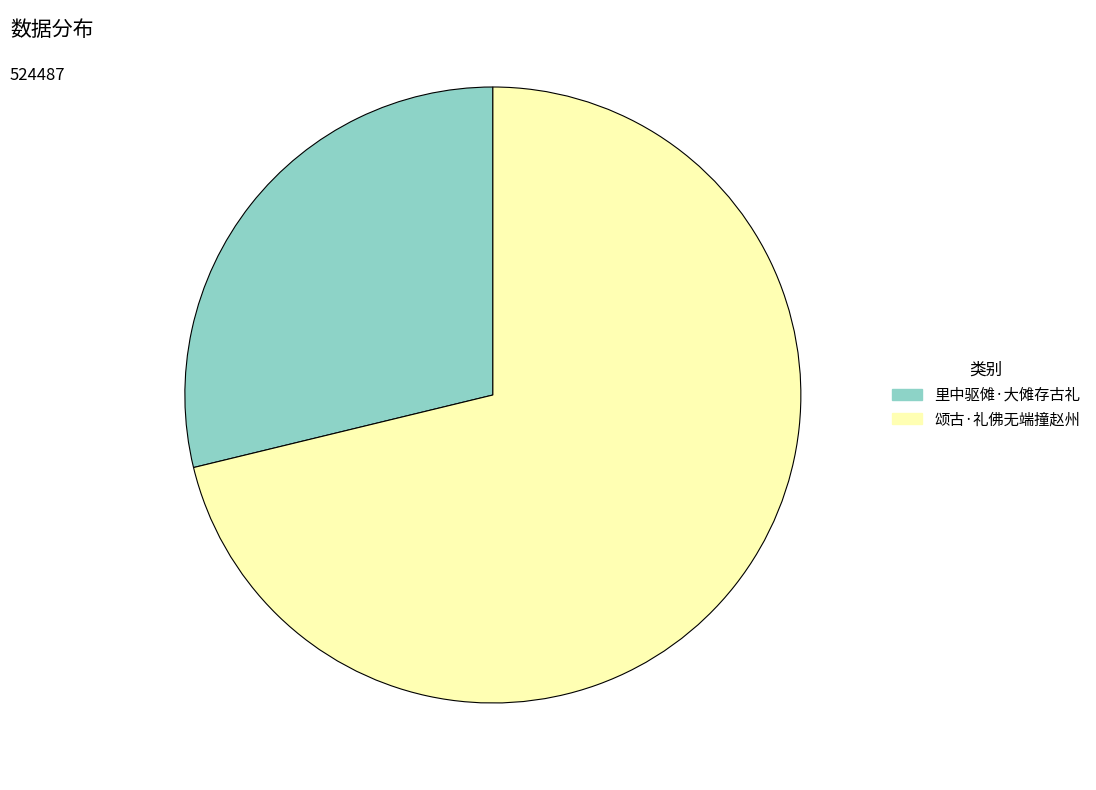

Is it true that 里中驱傩·大傩存古礼 is 21% of the pie?

False